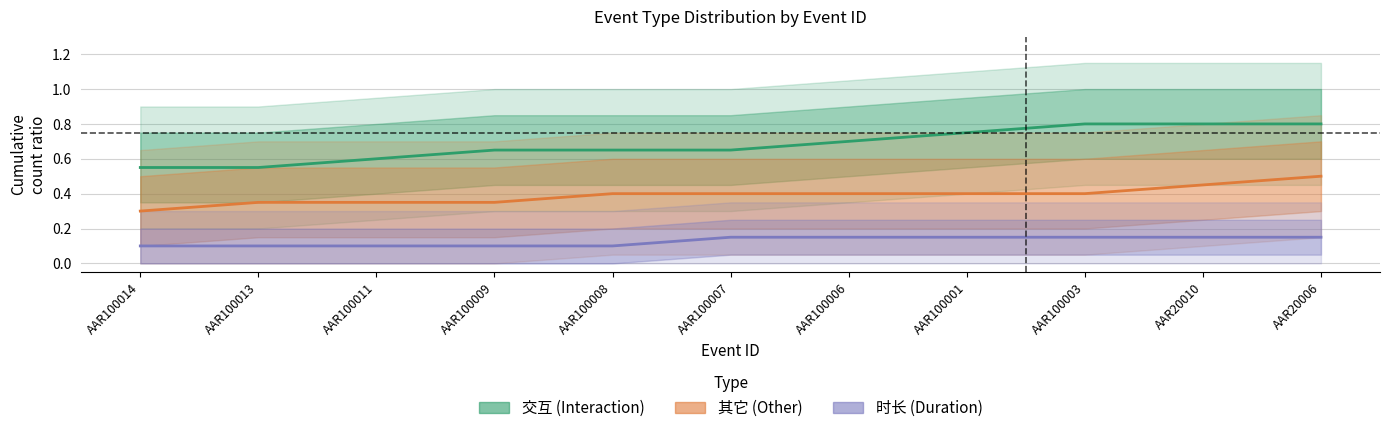

How many lines are shown in the chart?

3